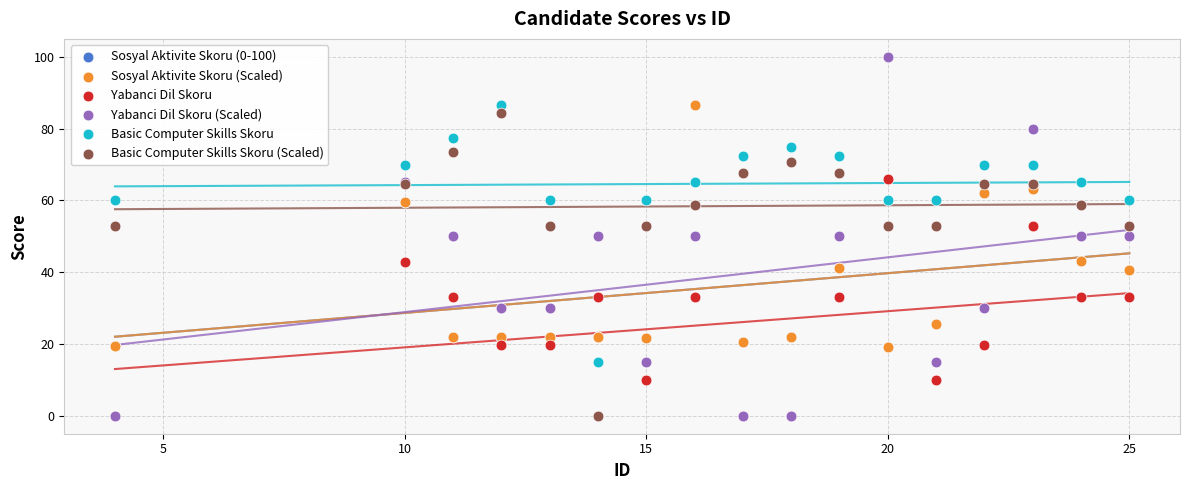

What are all the series names shown in the legend?

Sosyal Aktivite Skoru (0-100), Sosyal Aktivite Skoru (Scaled), Yabanci Dil Skoru, Yabanci Dil Skoru (Scaled), Basic Computer Skills Skoru, Basic Computer Skills Skoru (Scaled)